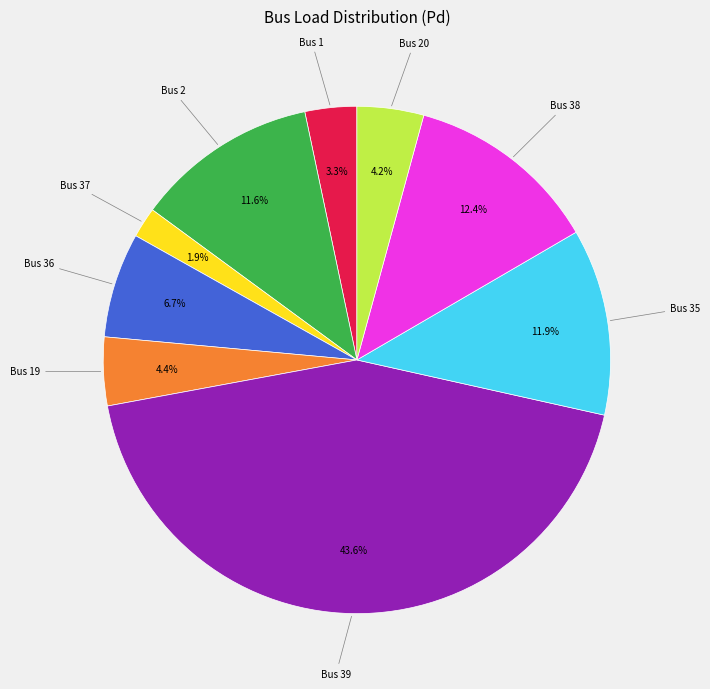

What portion of the pie excludes Bus 1?

96.7%